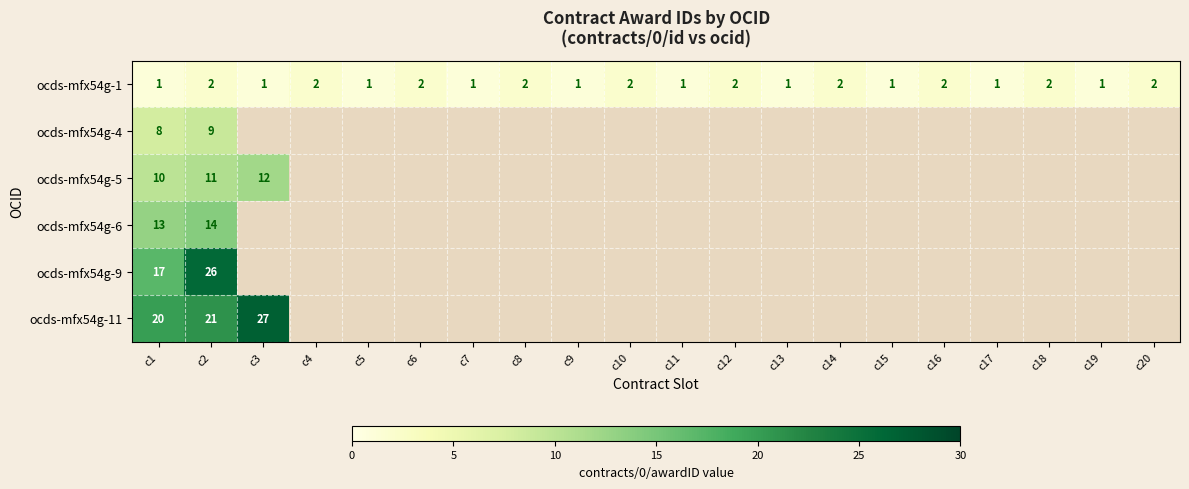

What is the sum of the ocds-mfx54g-1 values at c4 and c20?

4